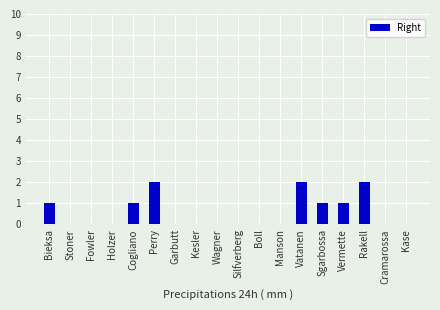

True or false: the data shows 1 at Manson.

False